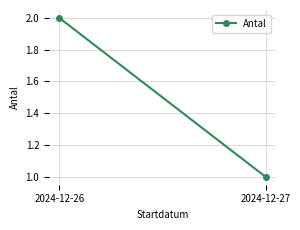

What value does the data have at 2024-12-27?

1